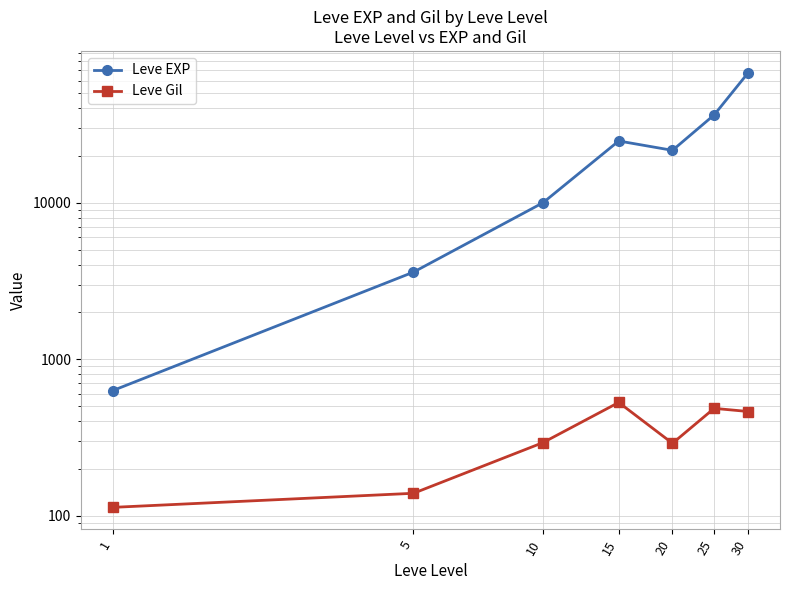

Which has a higher value, 30 or 20?

30